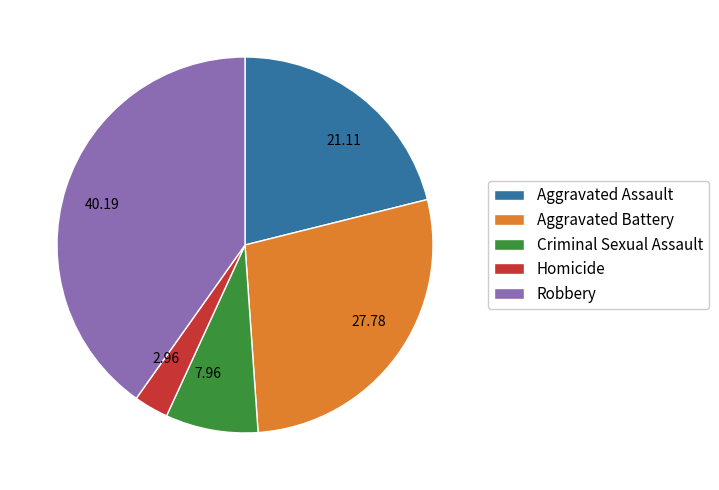

Approximately how many times larger is the value at 27.78 compared to 40.19?

0.7